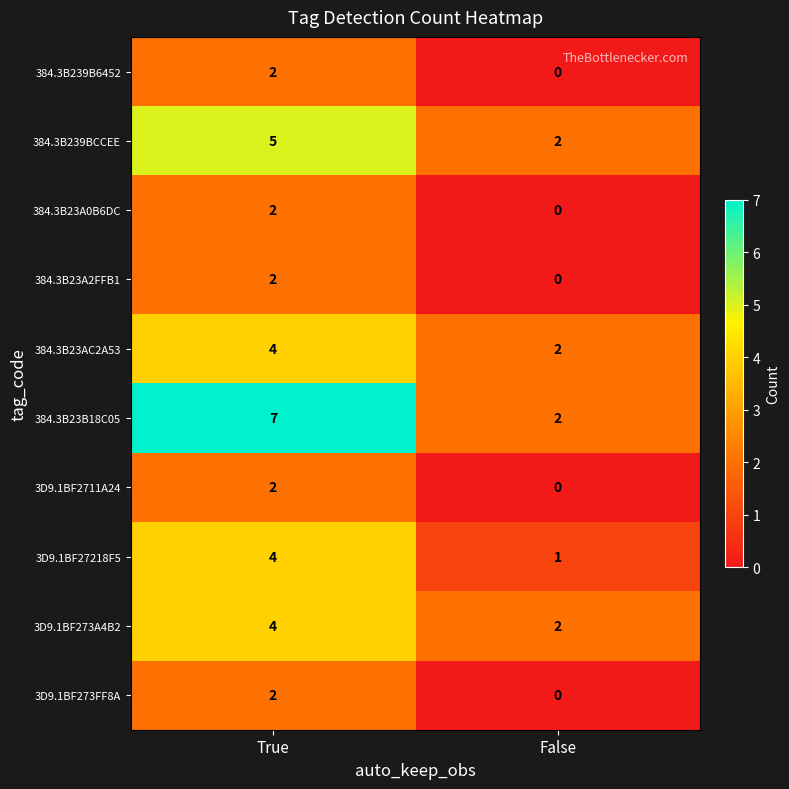

How many distinct data groups are displayed?

10